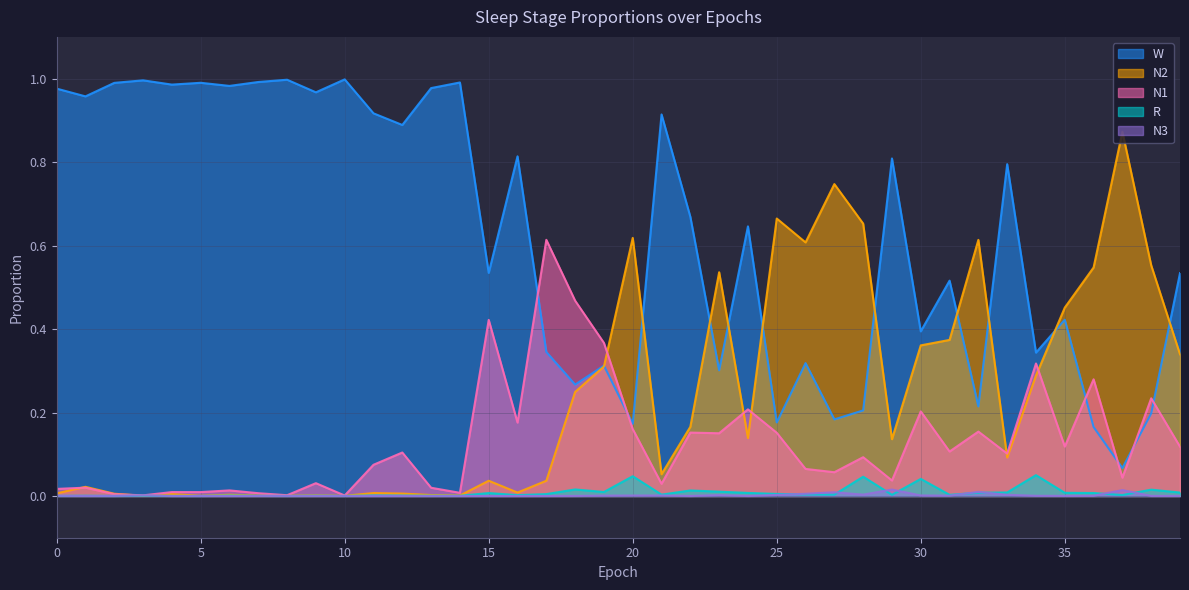

True or false: R has more than 0 points higher than both neighbors.

True